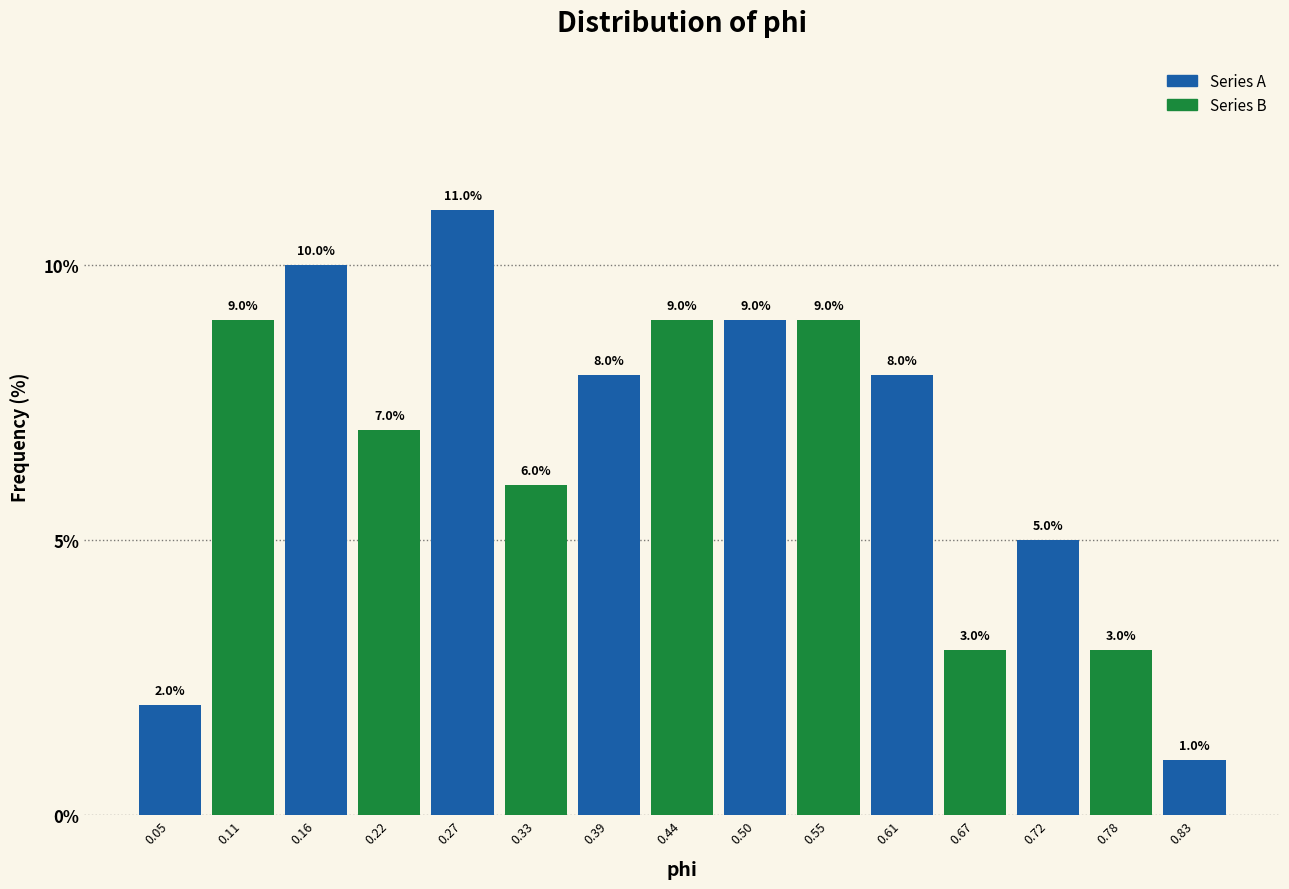

Over which range of the x-axis is the bar tallest?

0.25 to 0.30